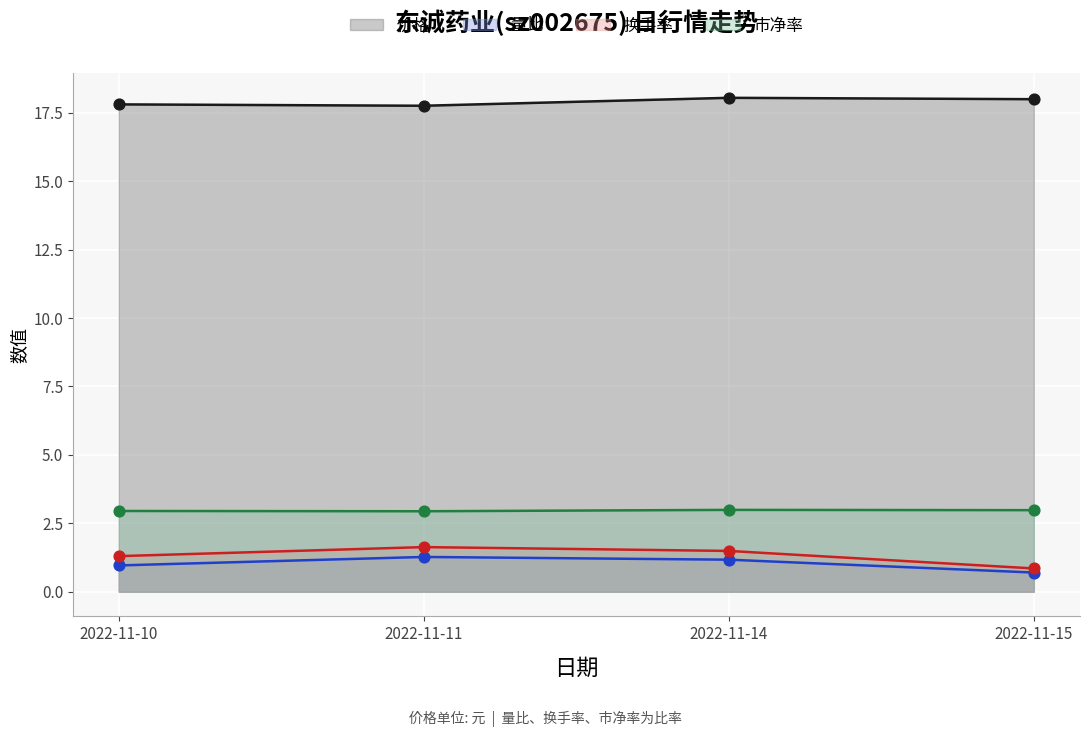

What are all the series names shown in the legend?

价格, 量比, 换手率, 市净率